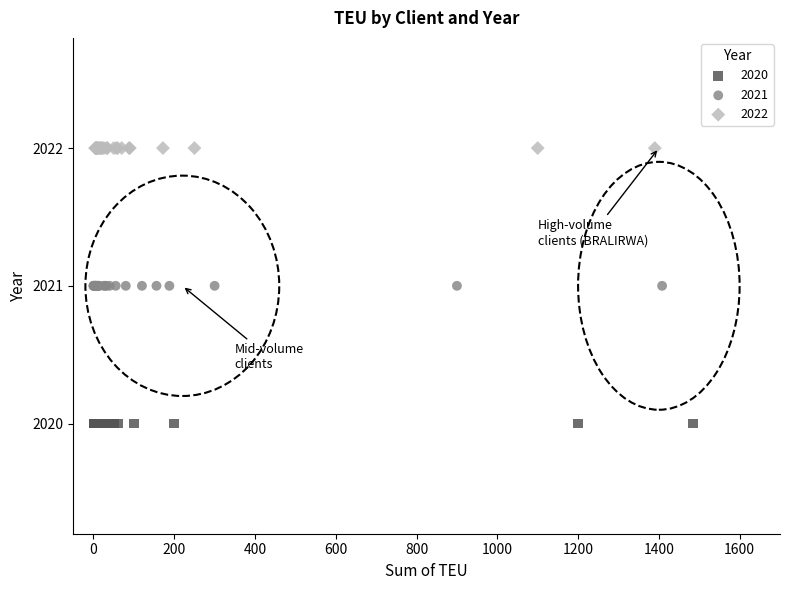

Which series reaches the minimum Y coordinate?

2020